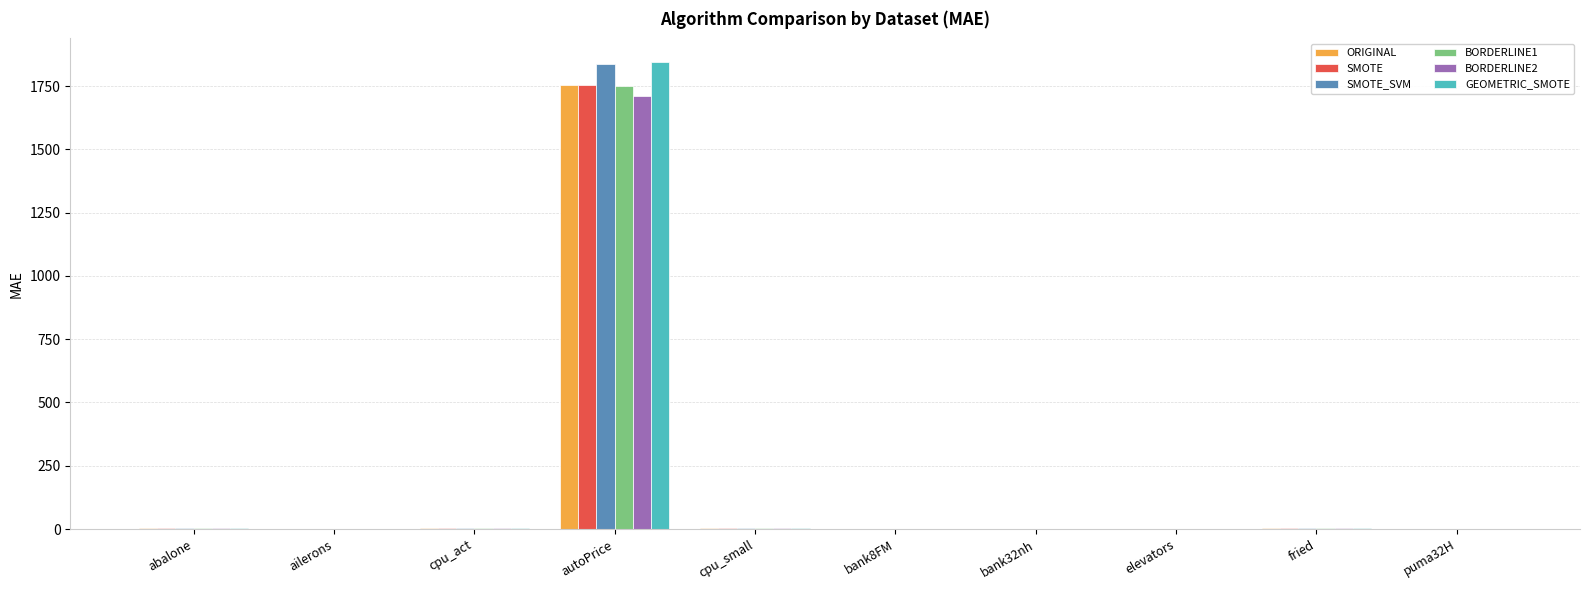

What are all the series names shown in the legend?

ORIGINAL, SMOTE, SMOTE_SVM, BORDERLINE1, BORDERLINE2, GEOMETRIC_SMOTE